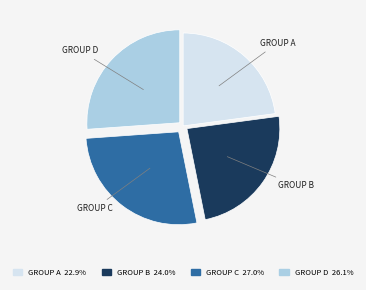

Is there a majority slice in this chart?

No